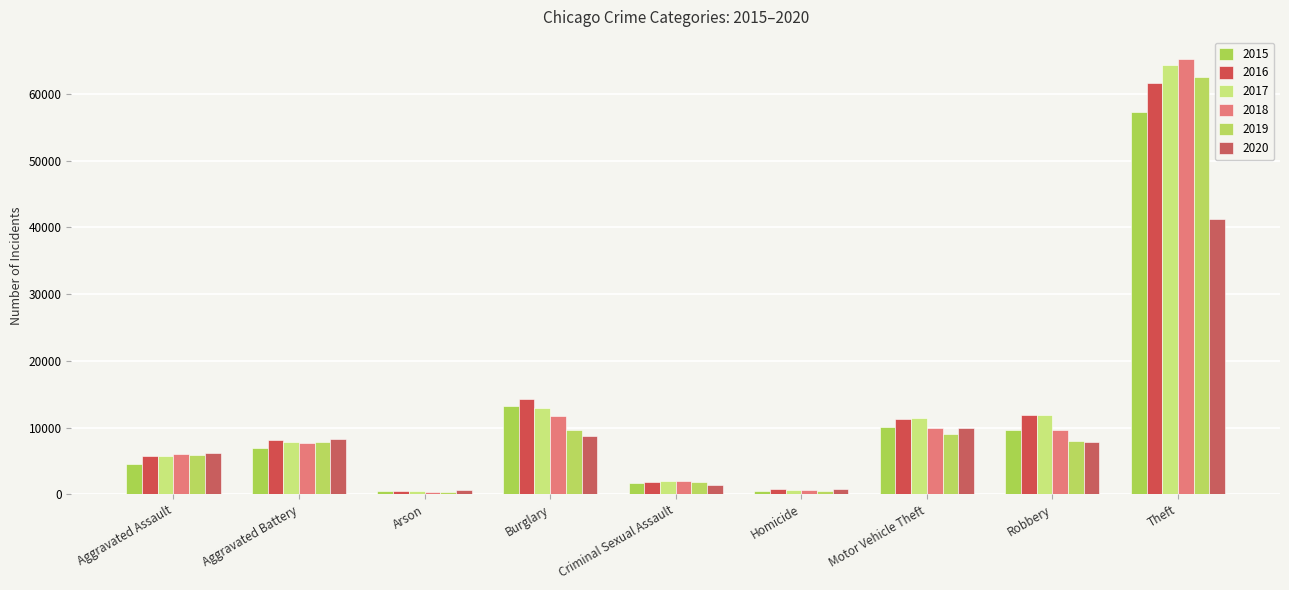

List the labels in order of 2015 value, largest first.

Theft, Burglary, Motor Vehicle Theft, Robbery, Aggravated Battery, Aggravated Assault, Criminal Sexual Assault, Homicide, Arson